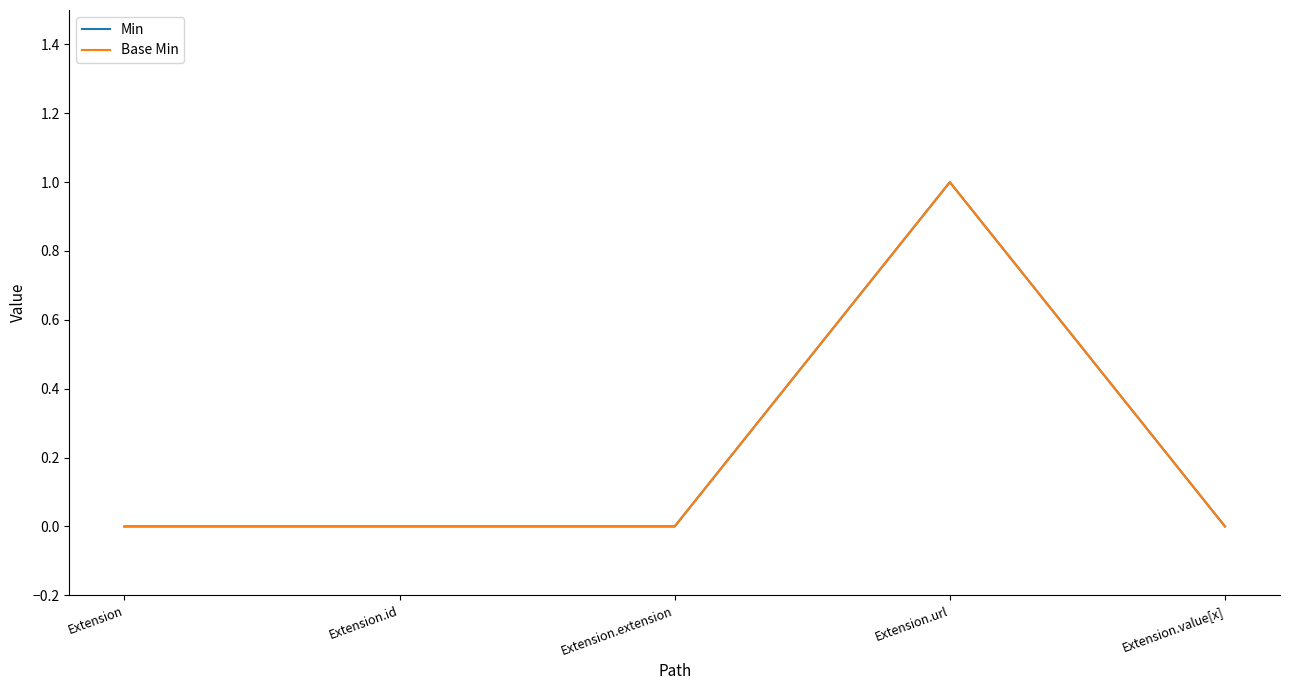

True or false: Base Min and Min cross at least once.

False